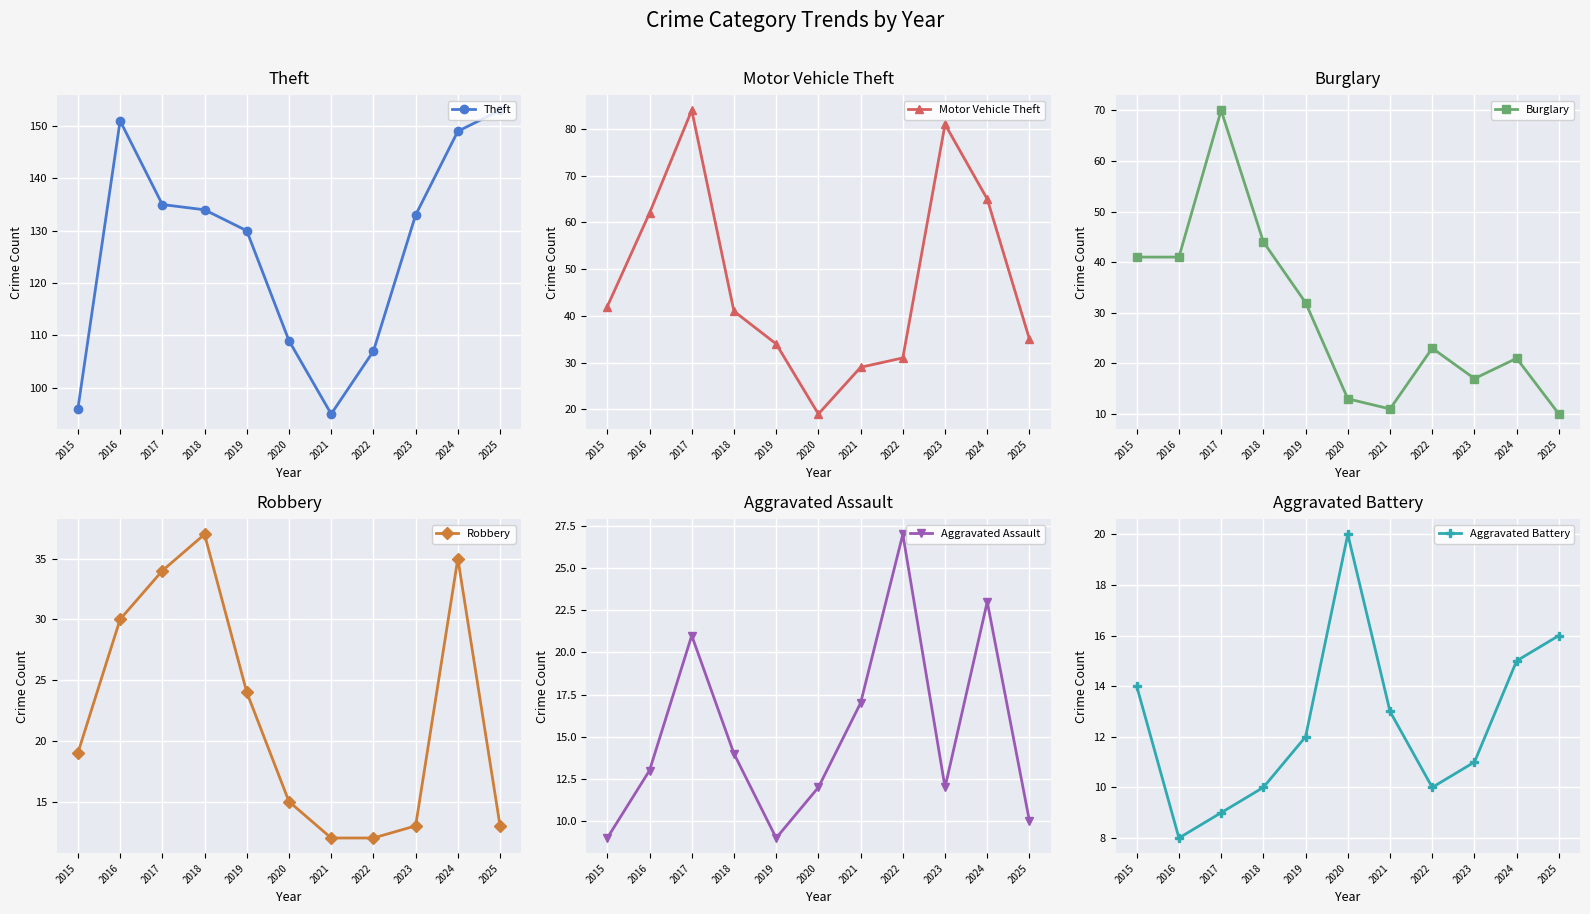

How many data points does each series have?

11